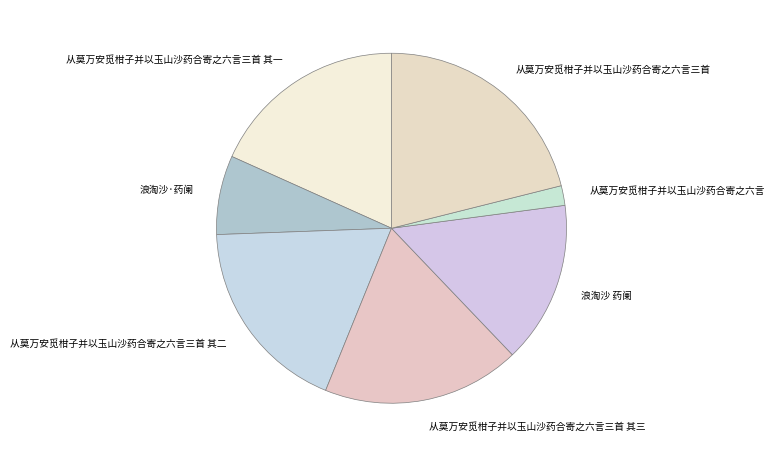

Is there a majority slice in this chart?

No